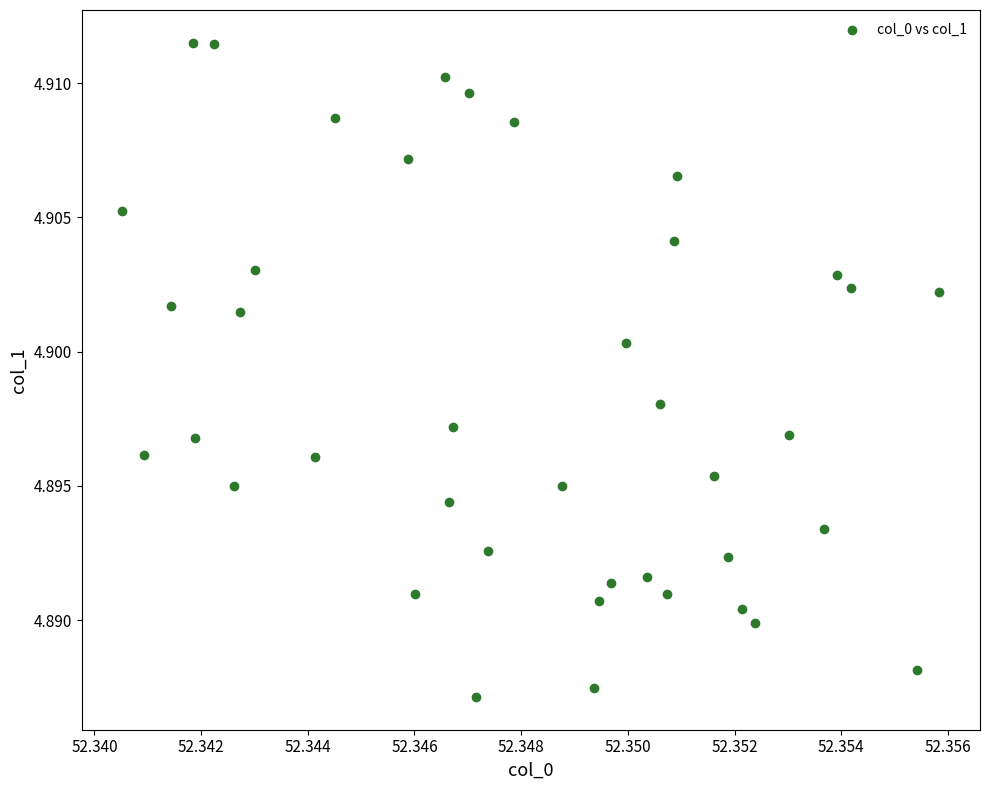

How many data points are displayed?

40